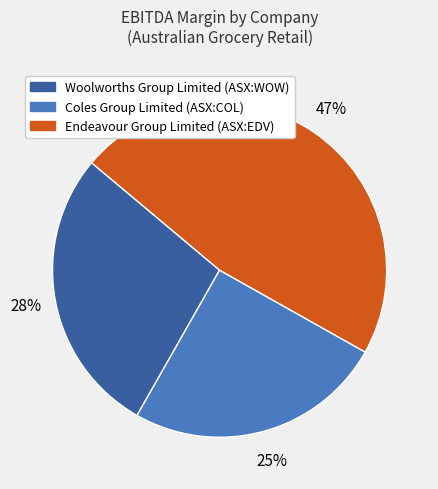

To the nearest percent, what percentage of the pie is Endeavour Group Limited (ASX:EDV)?

47%